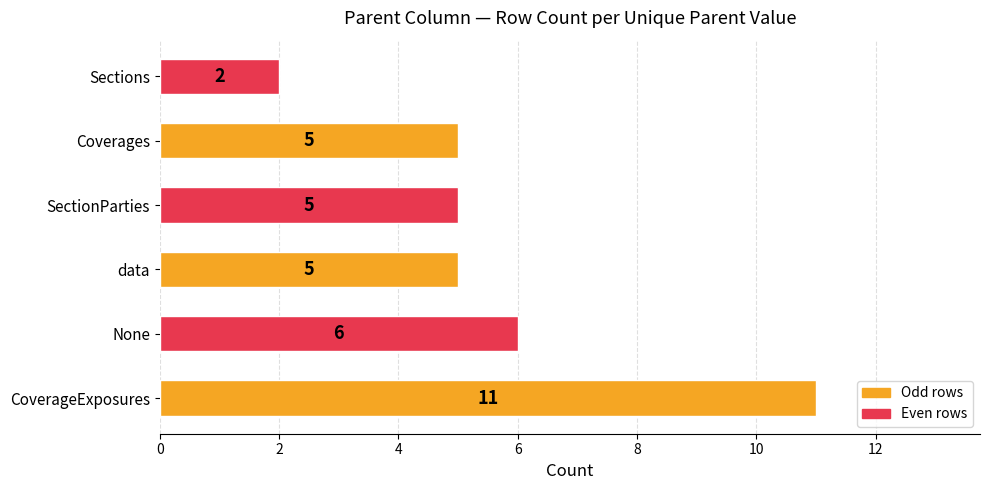

What is the ratio of the value at Sections to the value at None?

0.3